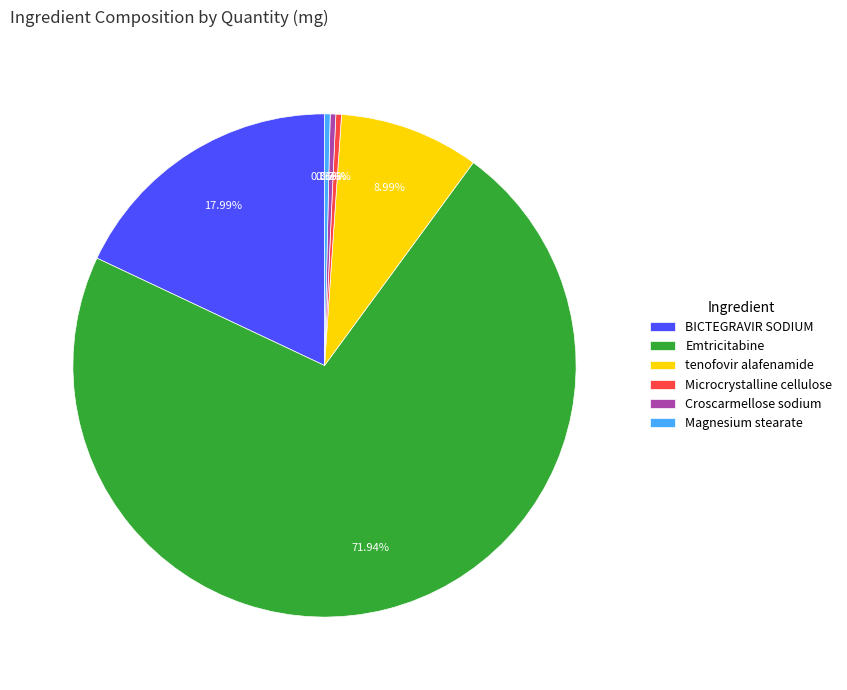

Is it true that Emtricitabine is 72% of the pie?

True